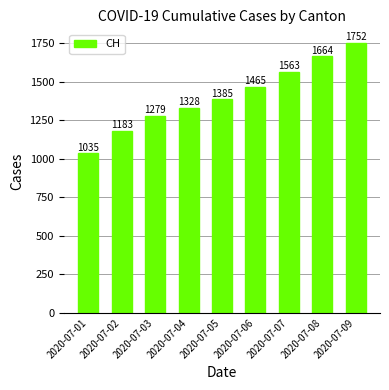

What is the value of the 9th bar from the left?

1752